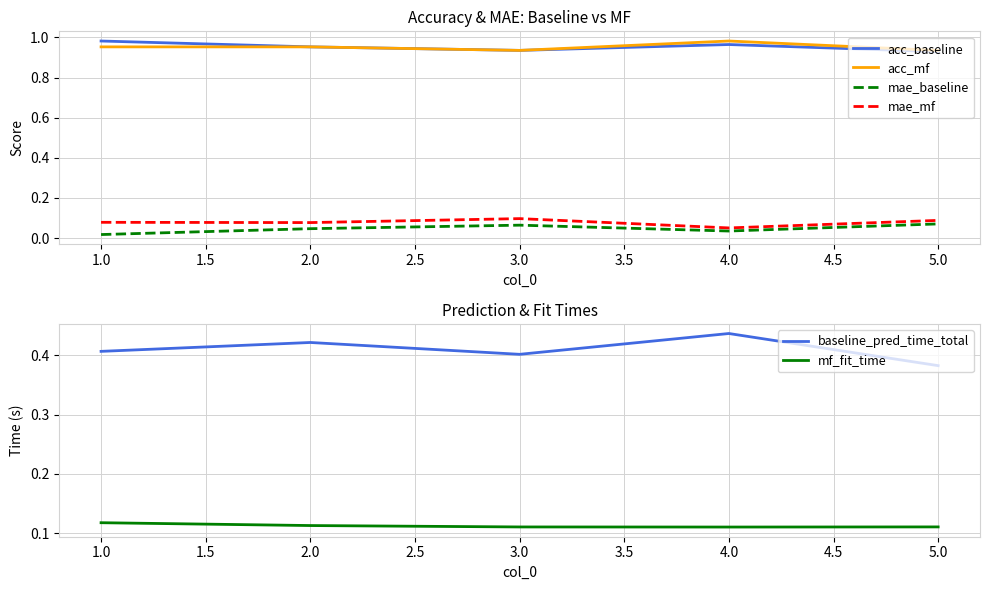

True or false: baseline_pred_time_total has more than 0 points higher than both neighbors.

True